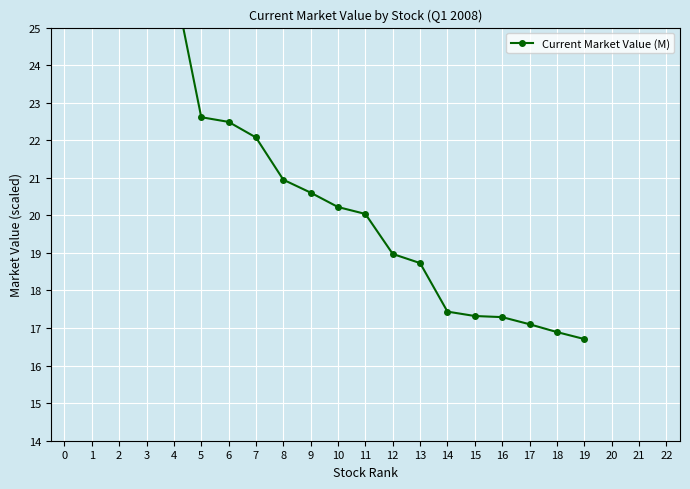

What is the difference between the values at 6 and 18?

5.6